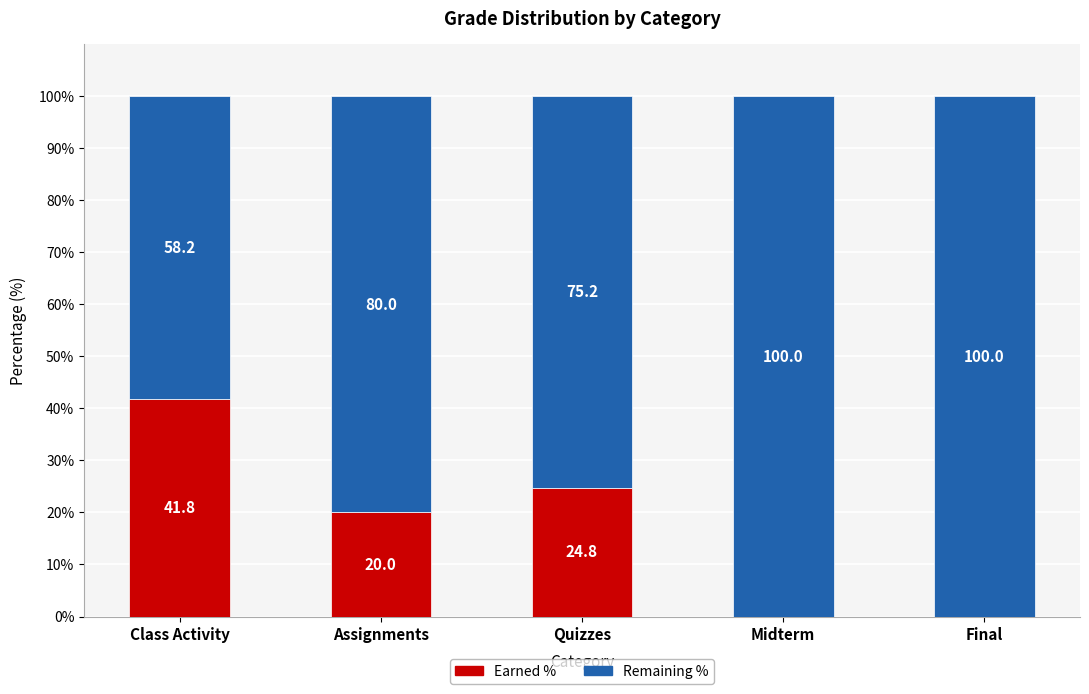

What value does the Earned % series have at Quizzes?

24.8